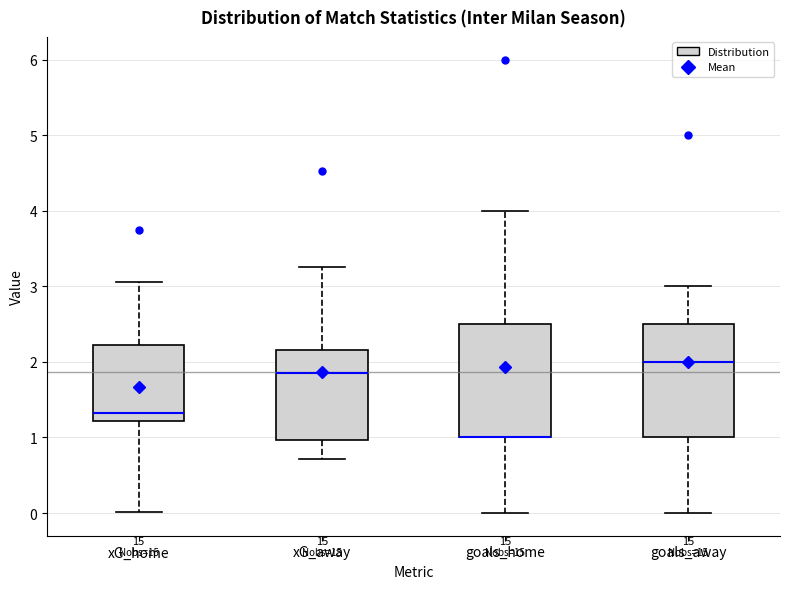

Where is the upper edge of the box for xG_away on the y-axis? The values are not printed on the chart, so give them approximately, as read against the axis.

2.2